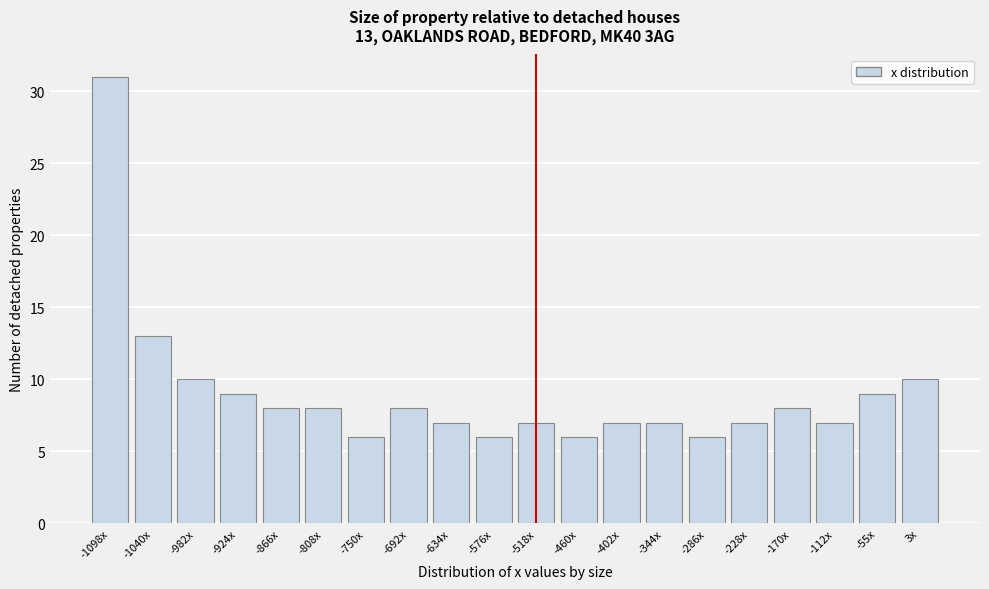

Reading left to right, transcribe all the data shown in this chart.

-1098x=31	-1040x=13	-982x=10	-924x=9	-866x=8	-808x=8	-750x=6	-692x=8	-634x=7	-576x=6	-518x=7	-460x=6	-402x=7	-344x=7	-286x=6	-228x=7	-170x=8	-112x=7	-55x=9	3x=10